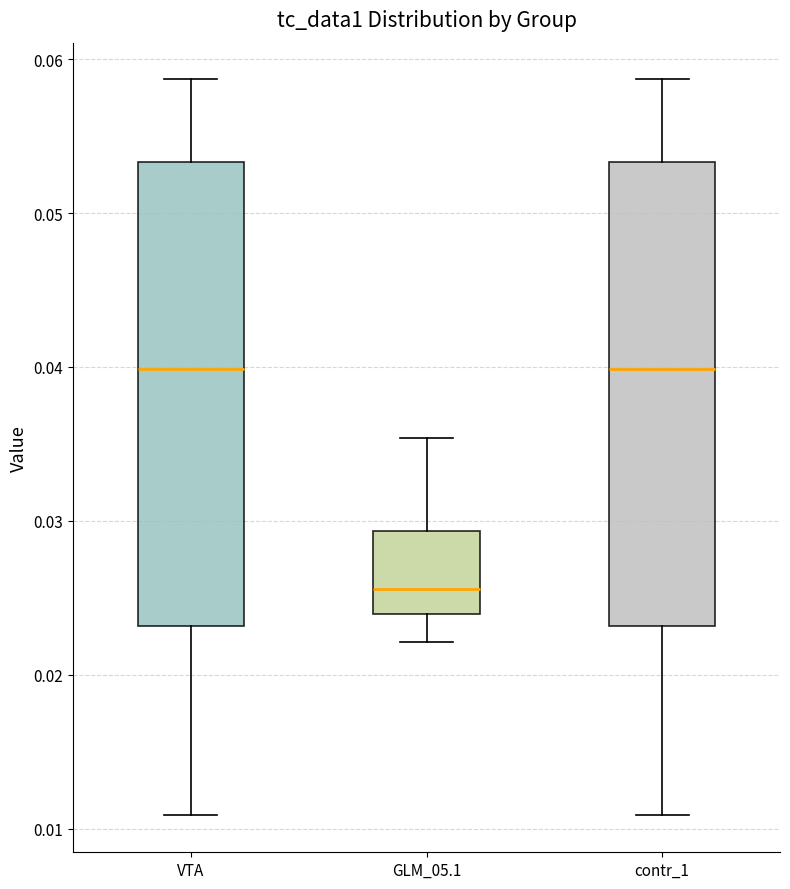

Reading left to right, read every box against the y-axis: the position of its median line, the range the box covers, and the ends of its whiskers. The values are not printed on the chart, so give them approximately, as read against the axis.

VTA: median 0.040, box 0.023 to 0.053, whiskers 0.011 to 0.059
GLM_05.1: median 0.026, box 0.024 to 0.029, whiskers 0.022 to 0.035
contr_1: median 0.040, box 0.023 to 0.053, whiskers 0.011 to 0.059